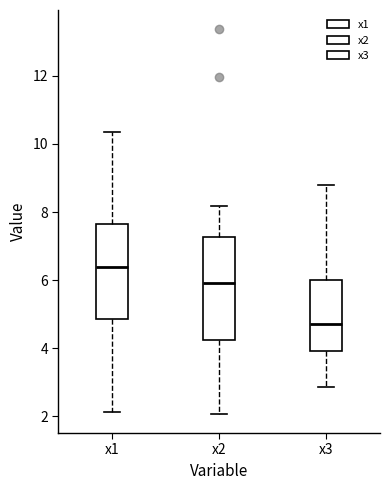

Which box's median line is the highest?

x1